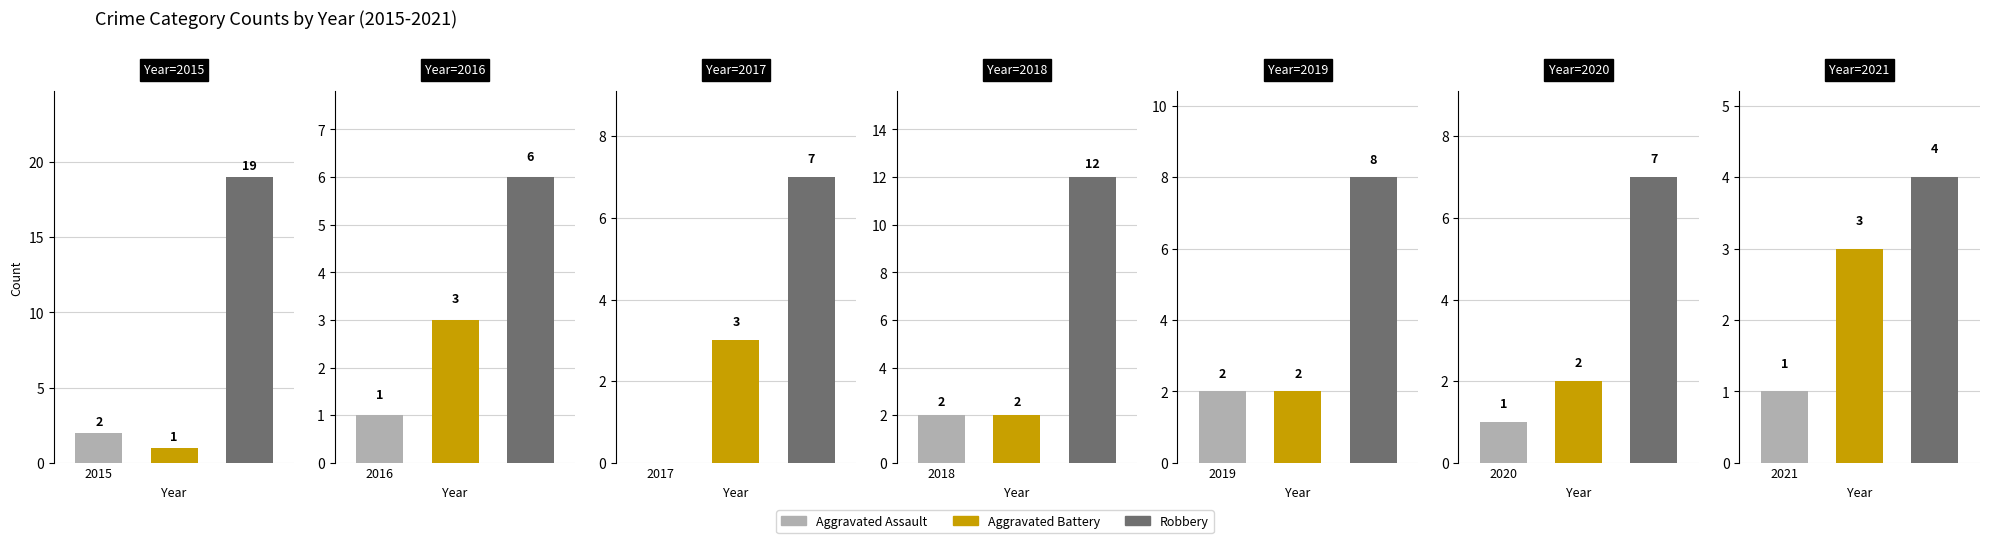

How many bars are there in each group?

3